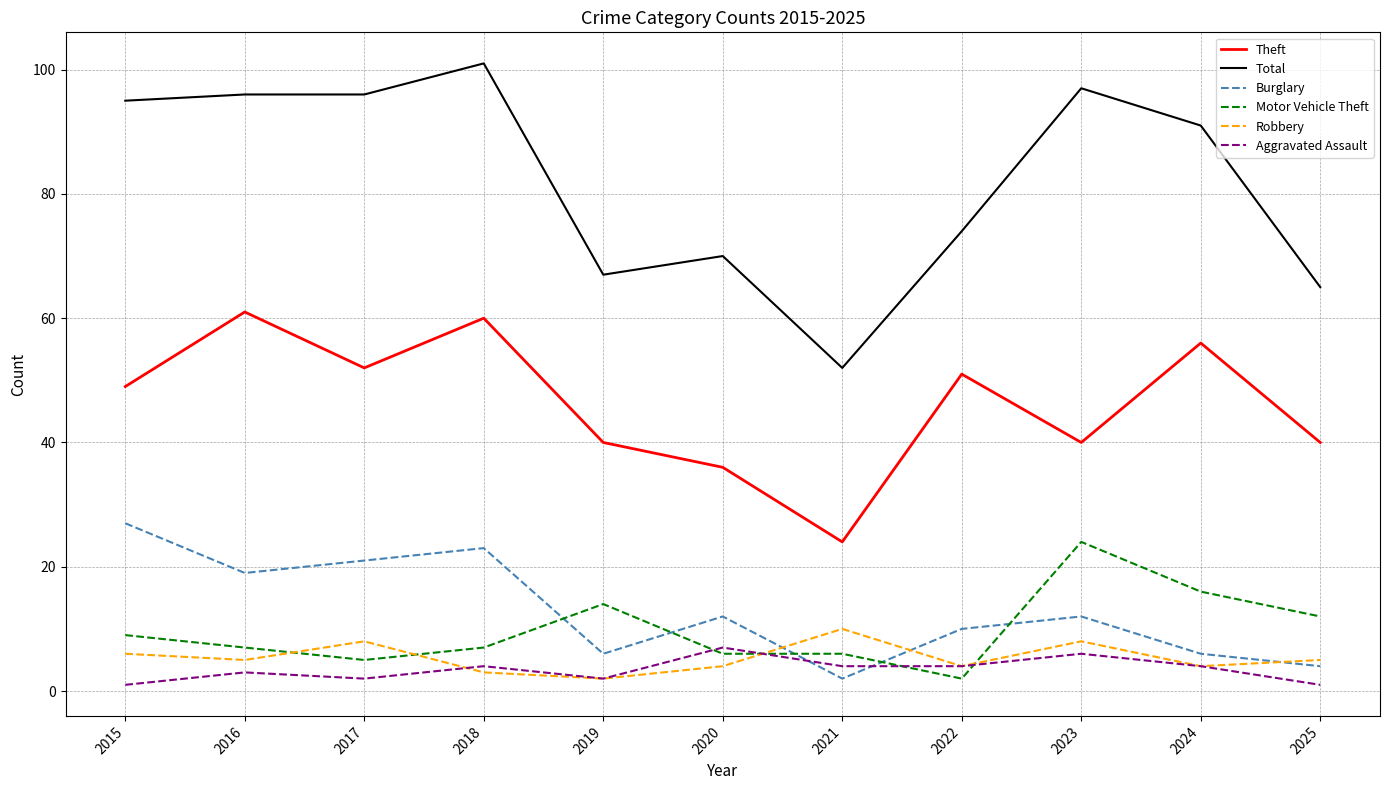

Rank the series by their maximum value, from lowest to highest.

Aggravated Assault, Robbery, Motor Vehicle Theft, Burglary, Theft, Total